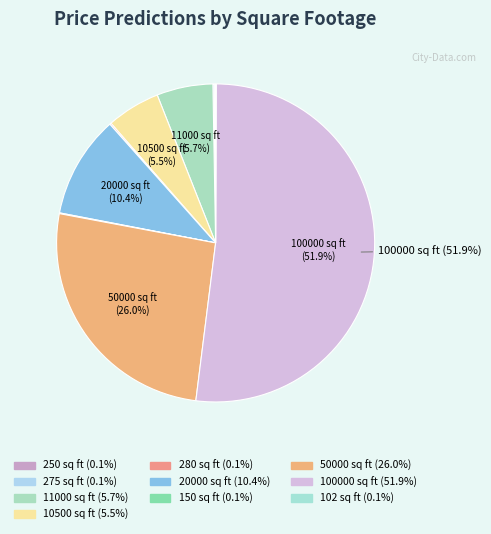

To the nearest percent, what is the combined percentage of 100000 sq ft and 102 sq ft?

52%